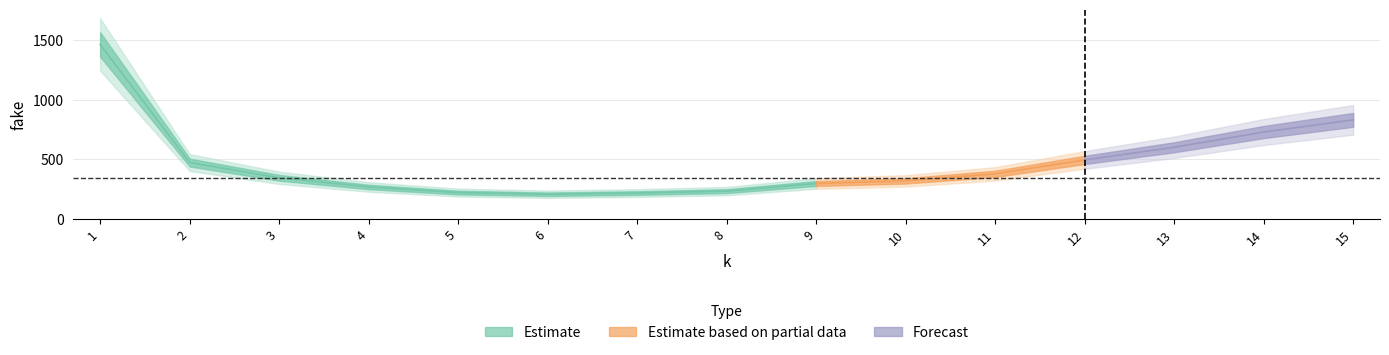

List the labels in order of value, smallest first.

6, 7, 5, 8, 4, 9, 10, 3, 11, 2, 12, 13, 14, 15, 1